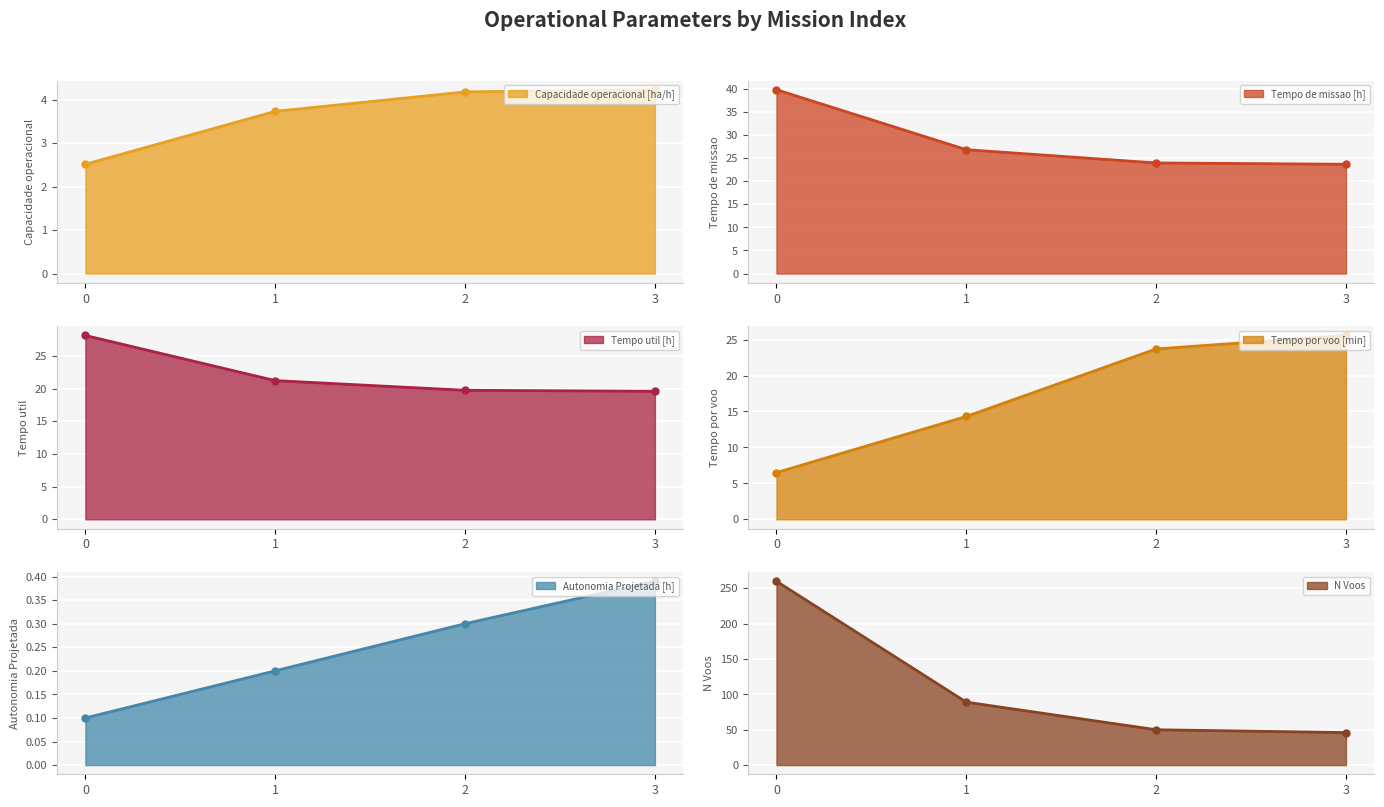

Which series has the largest range (max minus min)?

N Voos